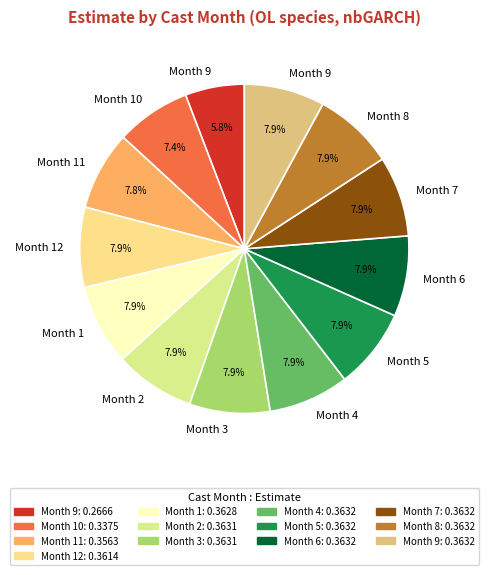

Count the number of slices in the pie.

13